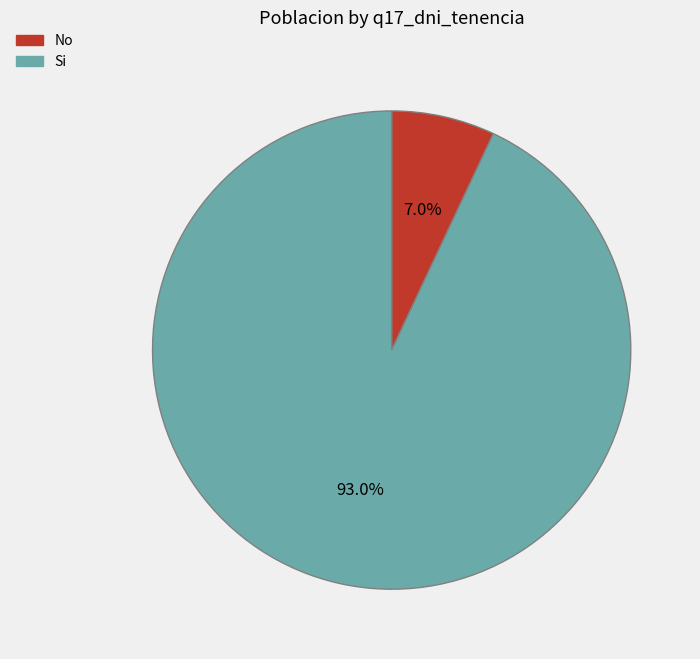

To the nearest percent, what is the average slice percentage?

50%